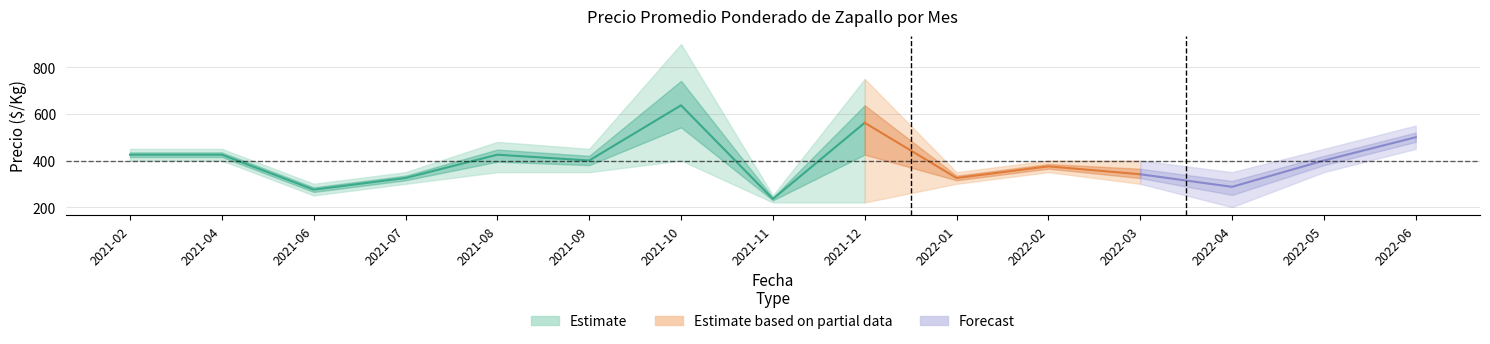

Does the chart have visible grid lines?

Yes